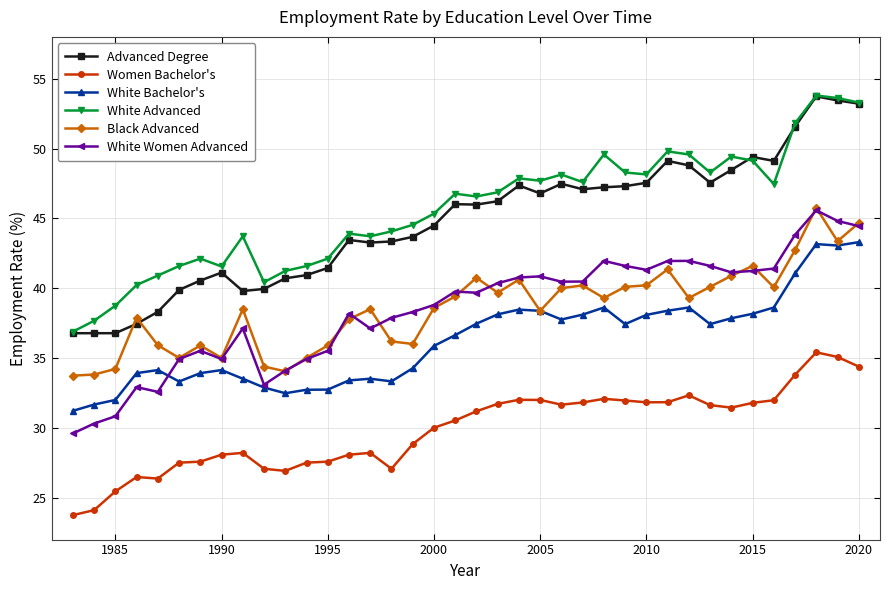

What is the value of the Women Bachelor's point at the 38th from the left?

34.4